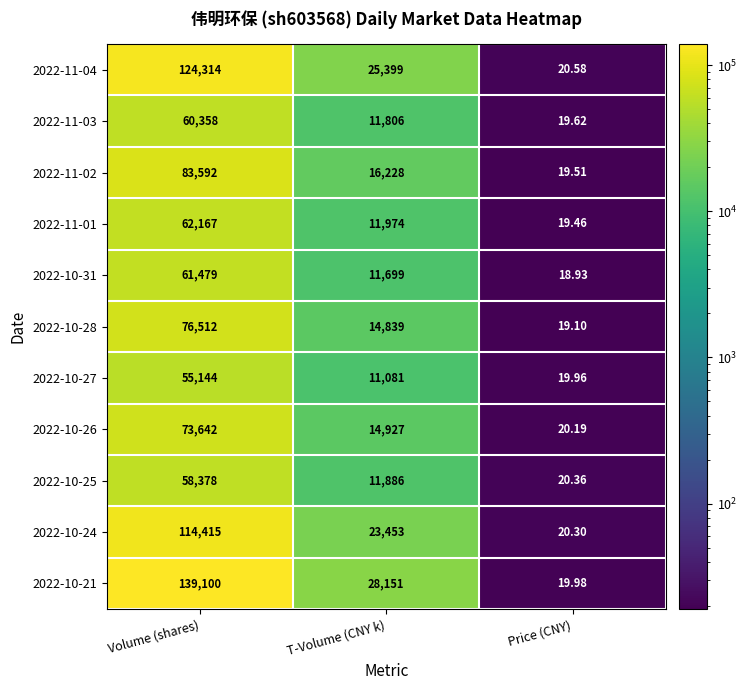

Rank the categories by 2022-10-26 value from lowest to highest.

Price (CNY), T-Volume (CNY k), Volume (shares)